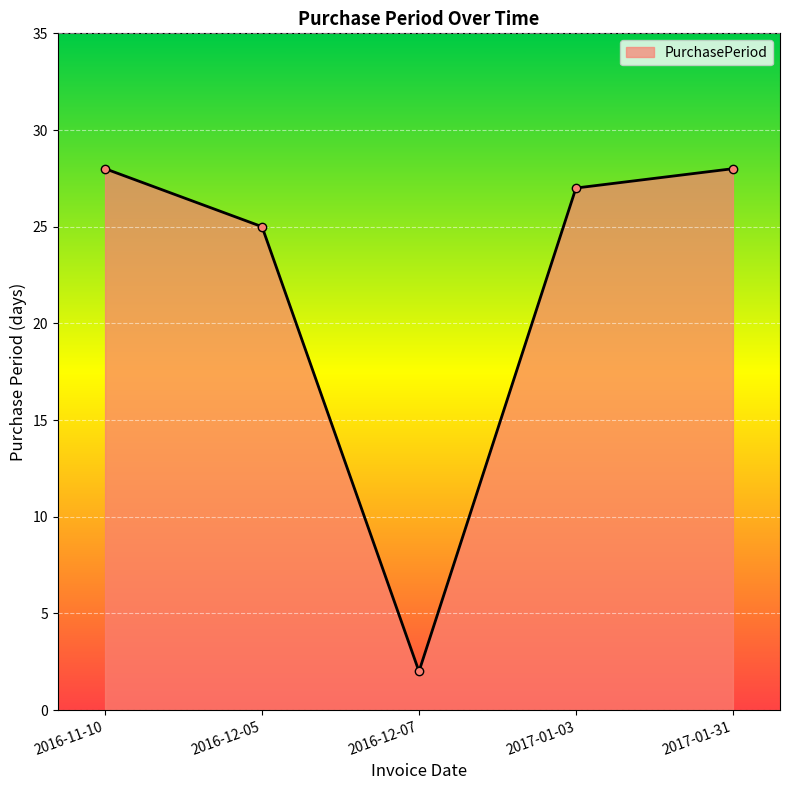

The value at 2016-12-07 is 2. True or false?

True